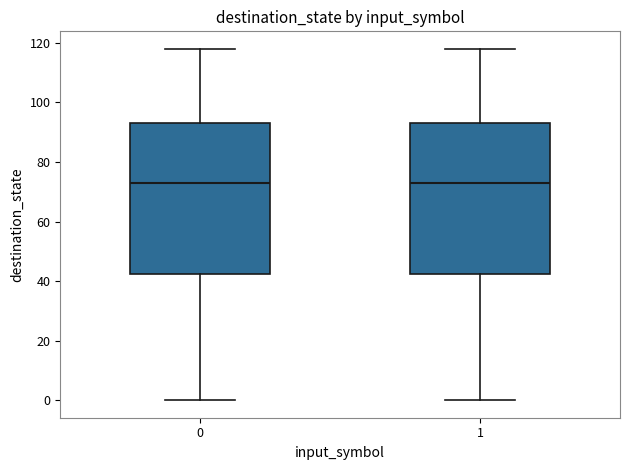

Where does the median line of the box at x = 1 sit on the y-axis? The values are not printed on the chart, so give them approximately, as read against the axis.

74